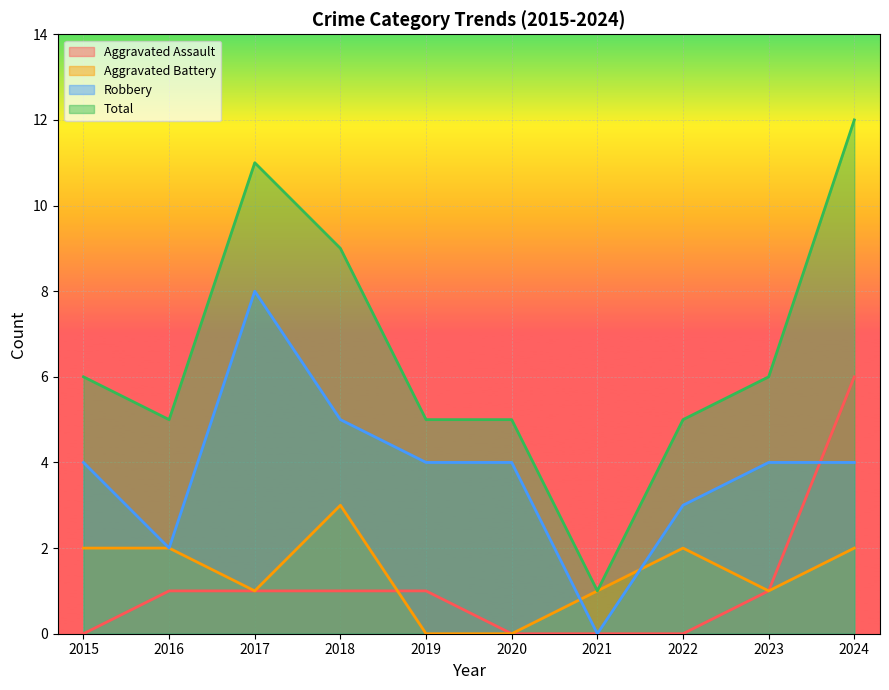

Where is Total nearest to the value 6?

2015